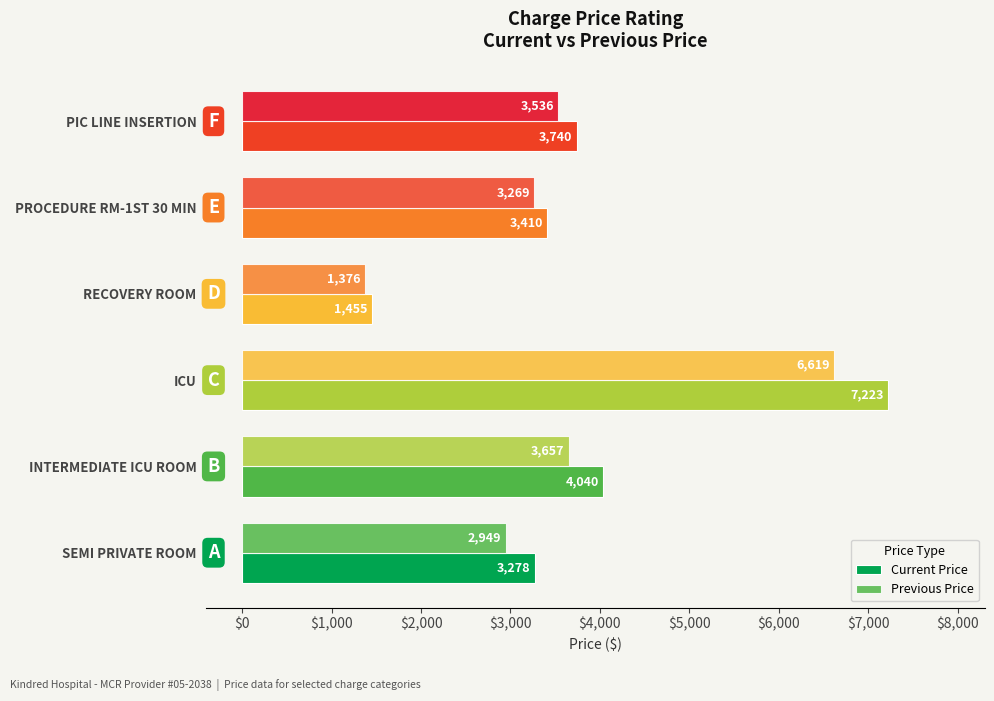

At how many categories does at least one series exceed 5747?

1